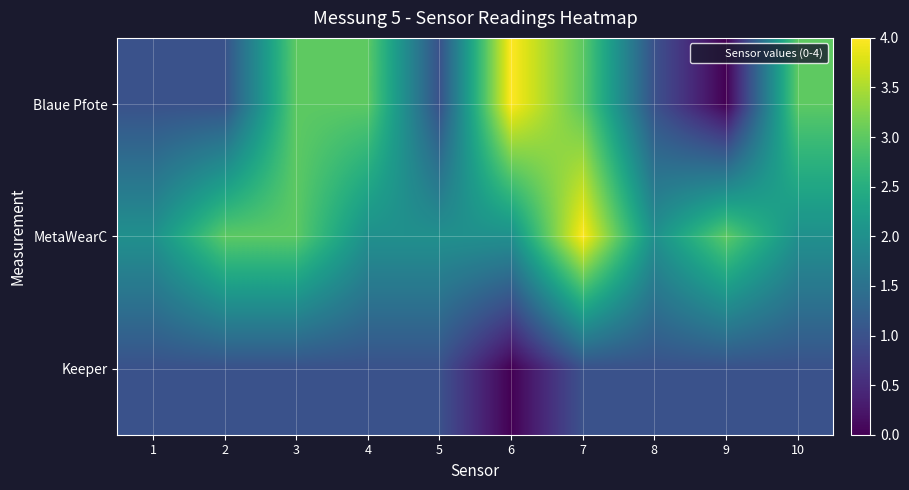

Reading left to right, list all the values displayed in this chart.

Blaue Pfote: 1=1	2=1	3=3	4=3	5=1	6=4	7=3	8=1	9=0	10=3
MetaWearC: 1=2	2=3	3=3	4=2	5=2	6=2	7=4	8=2	9=3	10=2
Keeper: 1=1	2=1	3=1	4=1	5=1	6=0	7=1	8=1	9=1	10=1